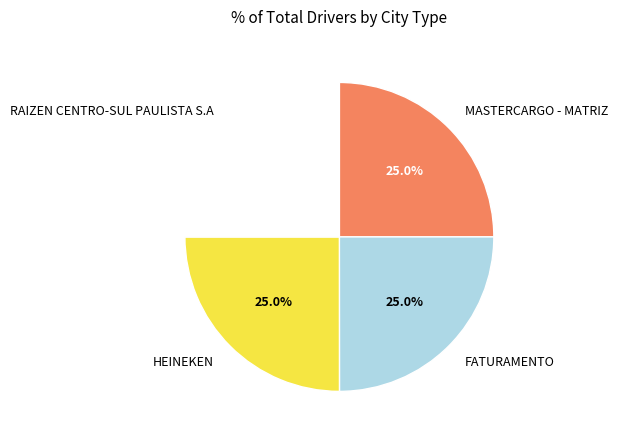

Does any single category account for the majority?

No